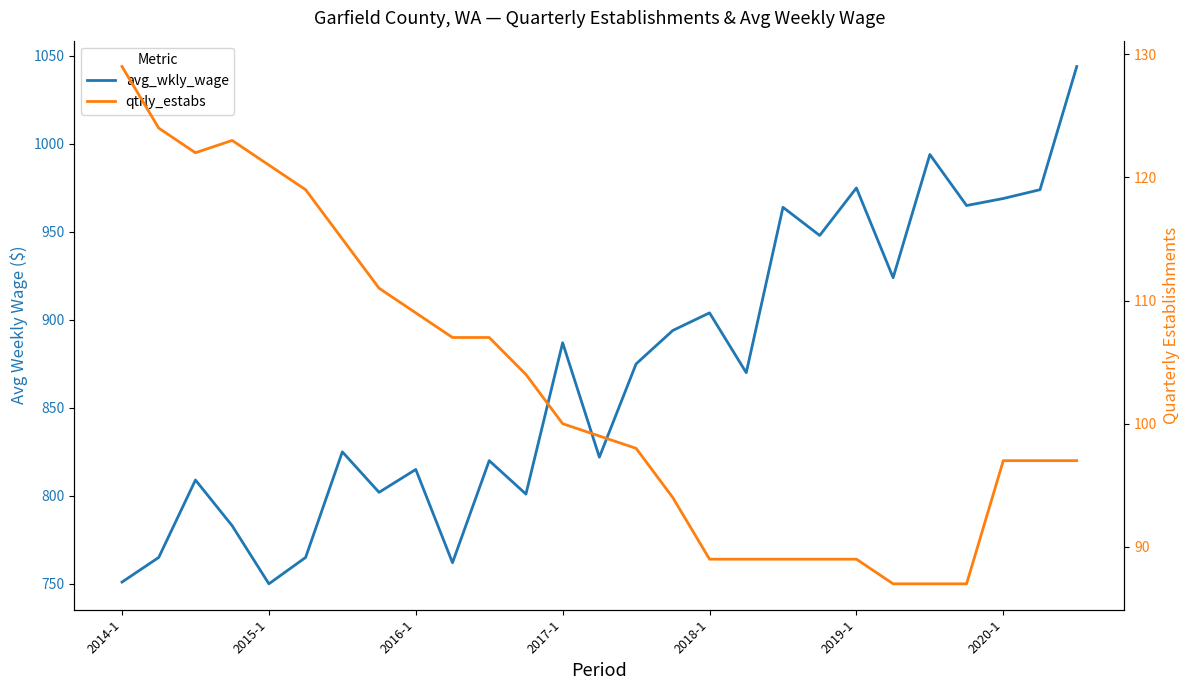

How many lines are shown in the chart?

2